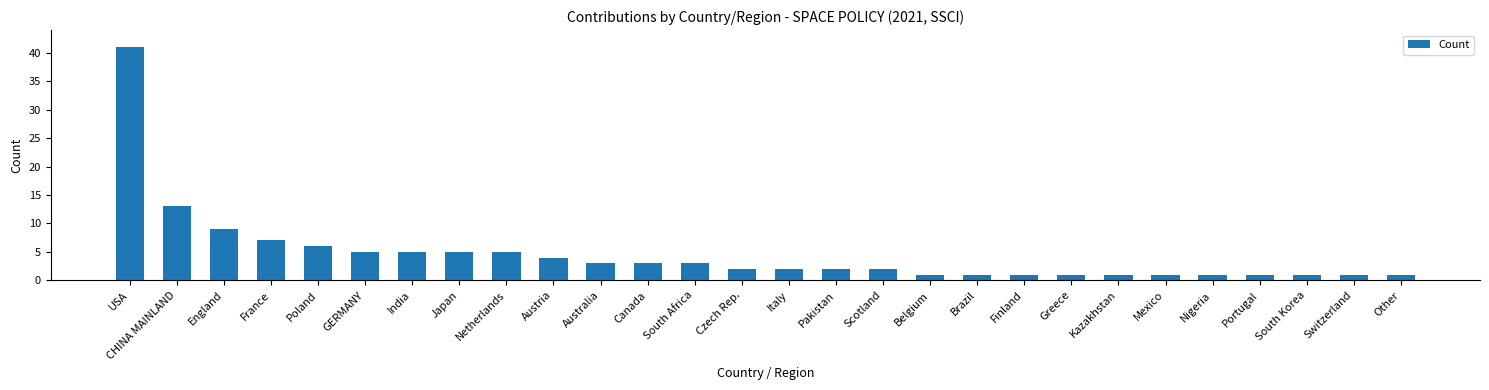

What is the greatest value displayed?

41